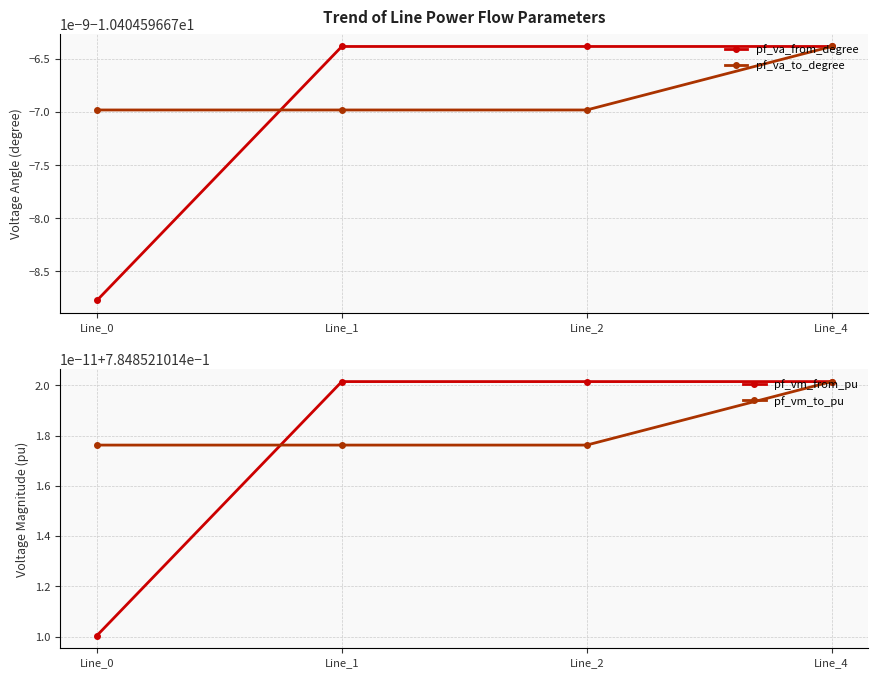

At which category is the sum across all series the highest?

Line_4